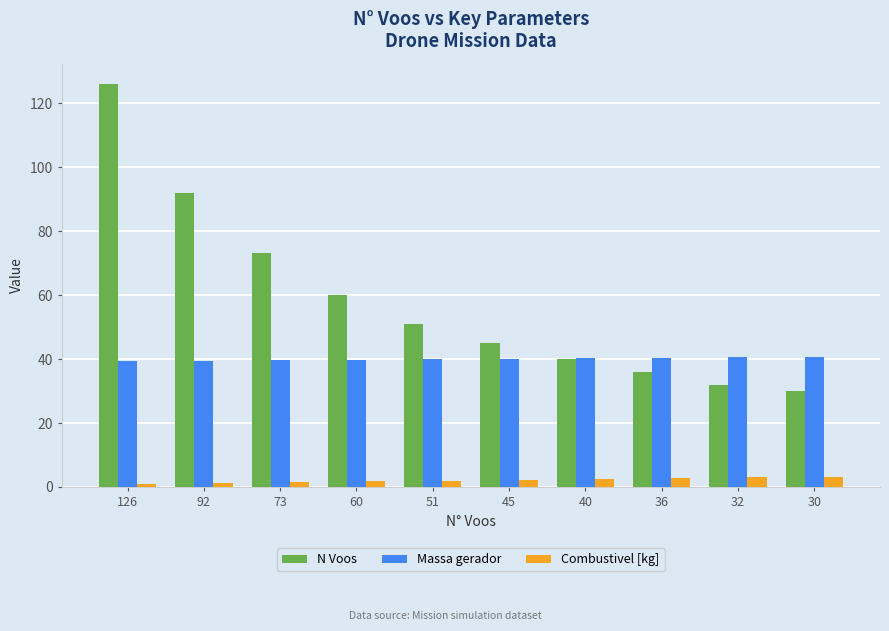

True or false: Massa gerador has a value of 24.4 at 40.

False